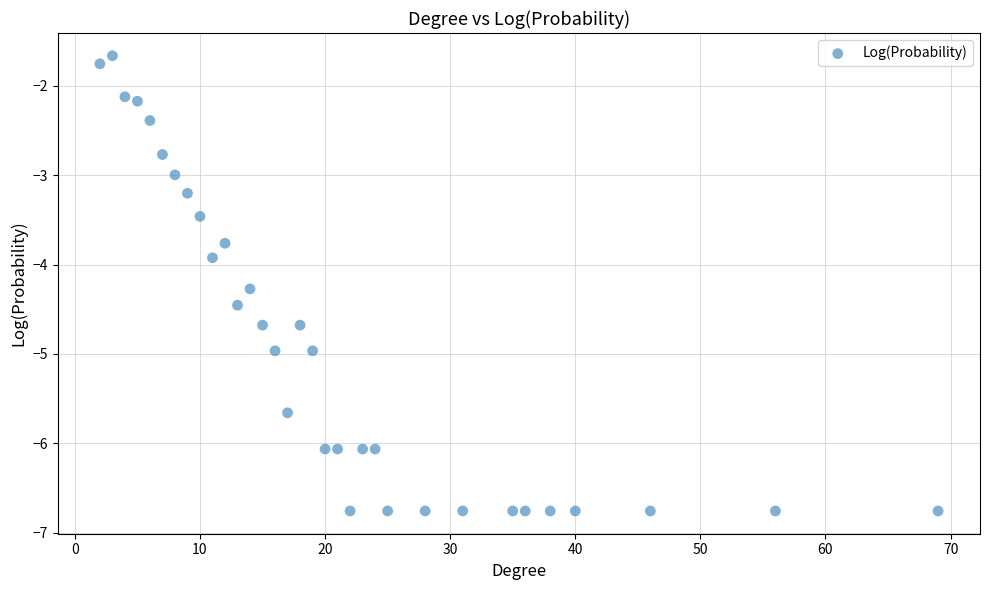

What Y value in the scatter plot is closest to -4?

-3.9